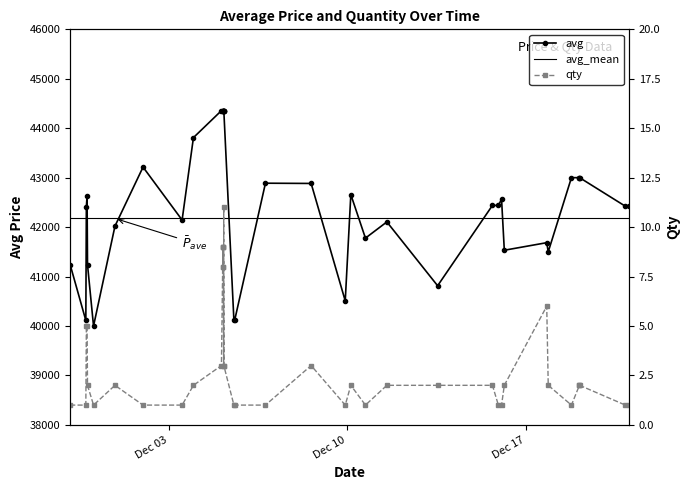

What is the lowest value of the qty series?

1